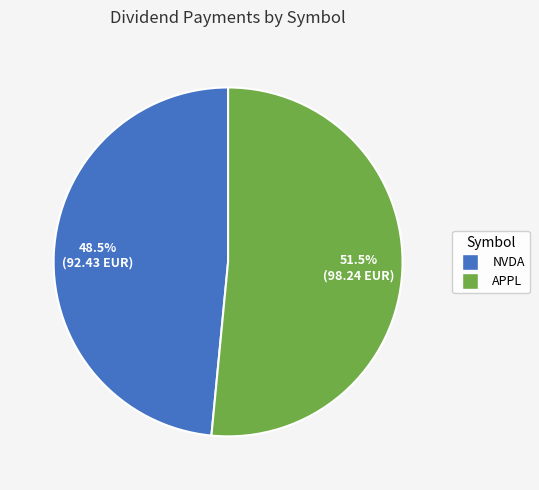

Approximately how many times larger is the value at APPL compared to NVDA?

1.1